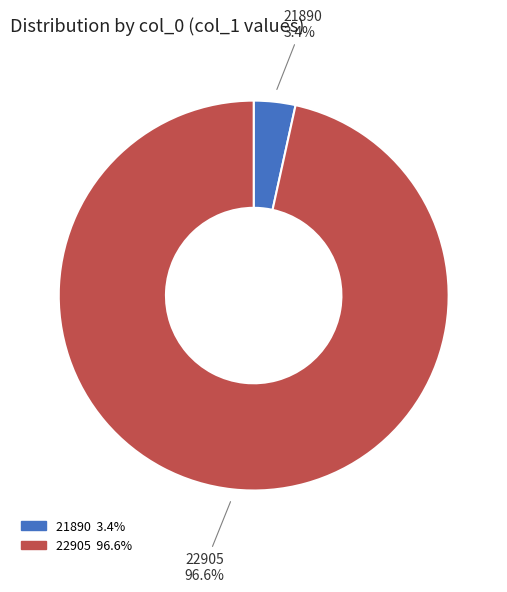

Which category has the biggest portion of the pie?

22905